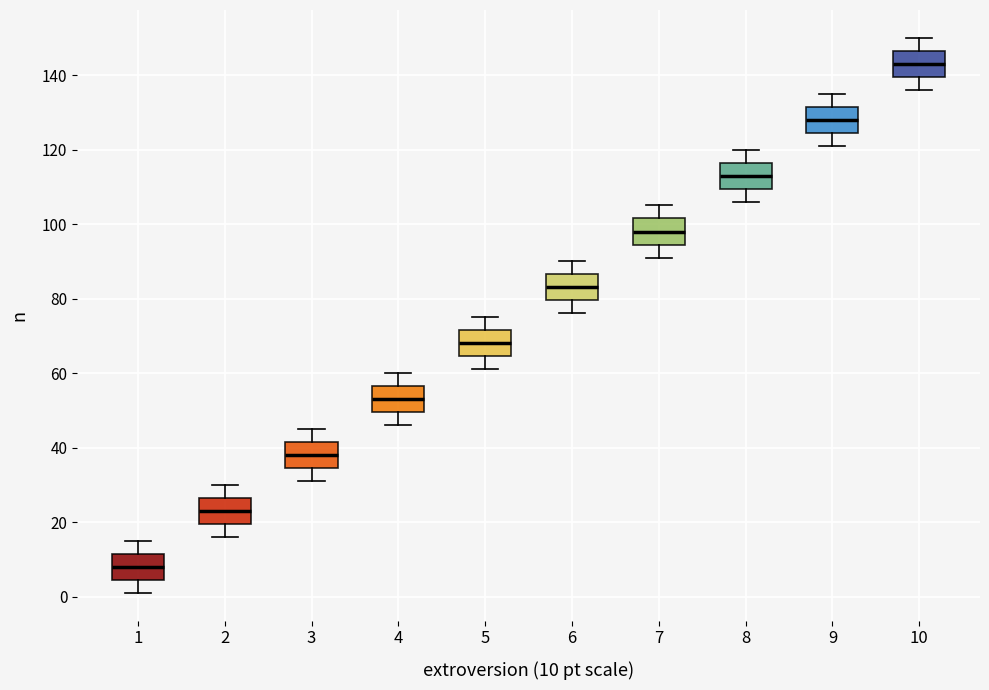

Which box has the highest median line?

10